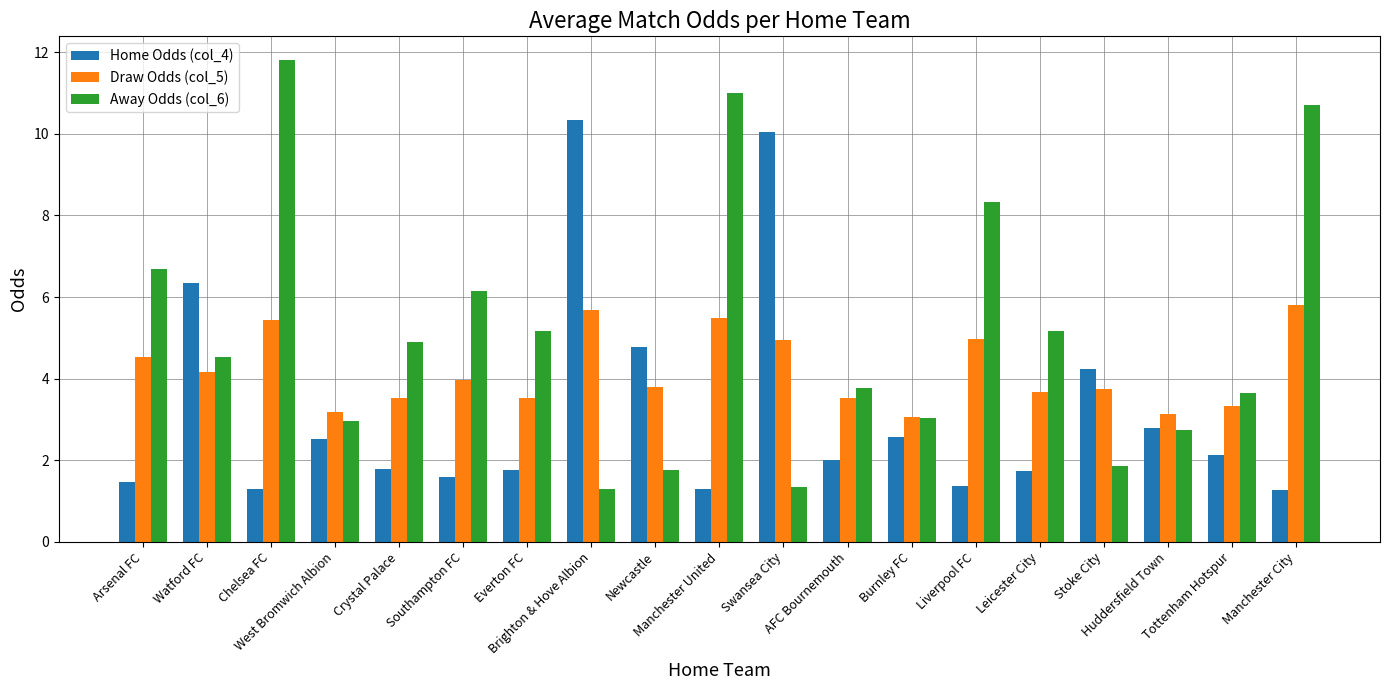

The Away Odds (col_6) series shows 1.8 at Newcastle. True or false?

True